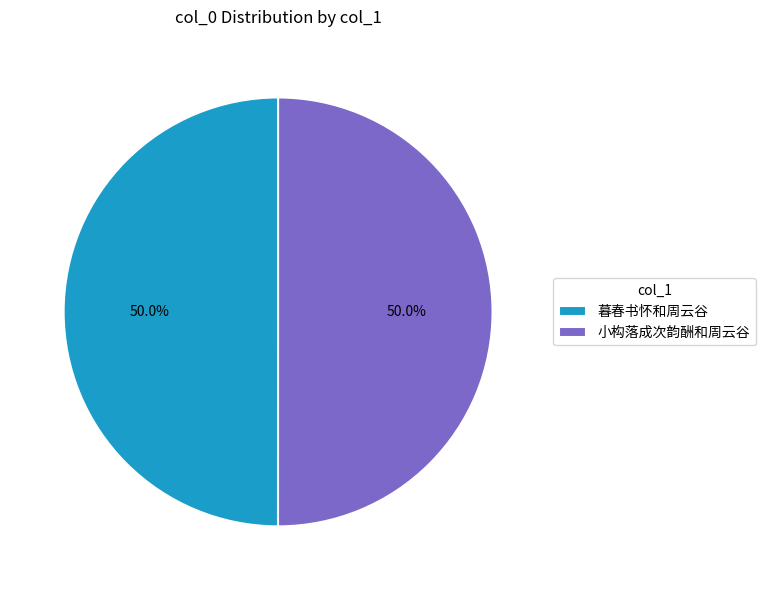

Count the number of slices in the pie.

2